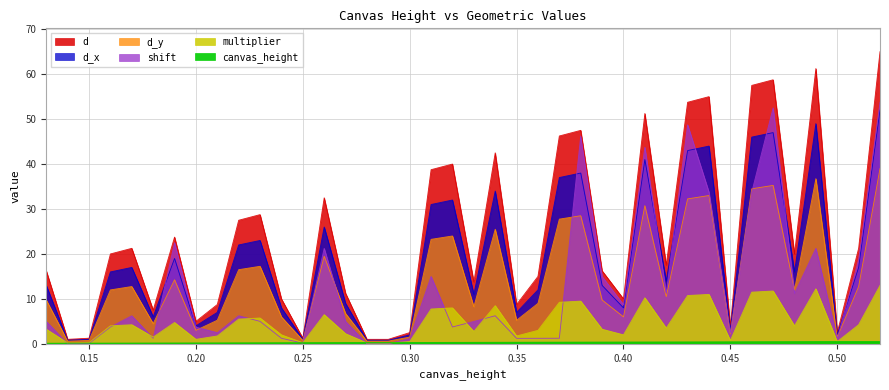

What is the average value of the shift series?

13.0